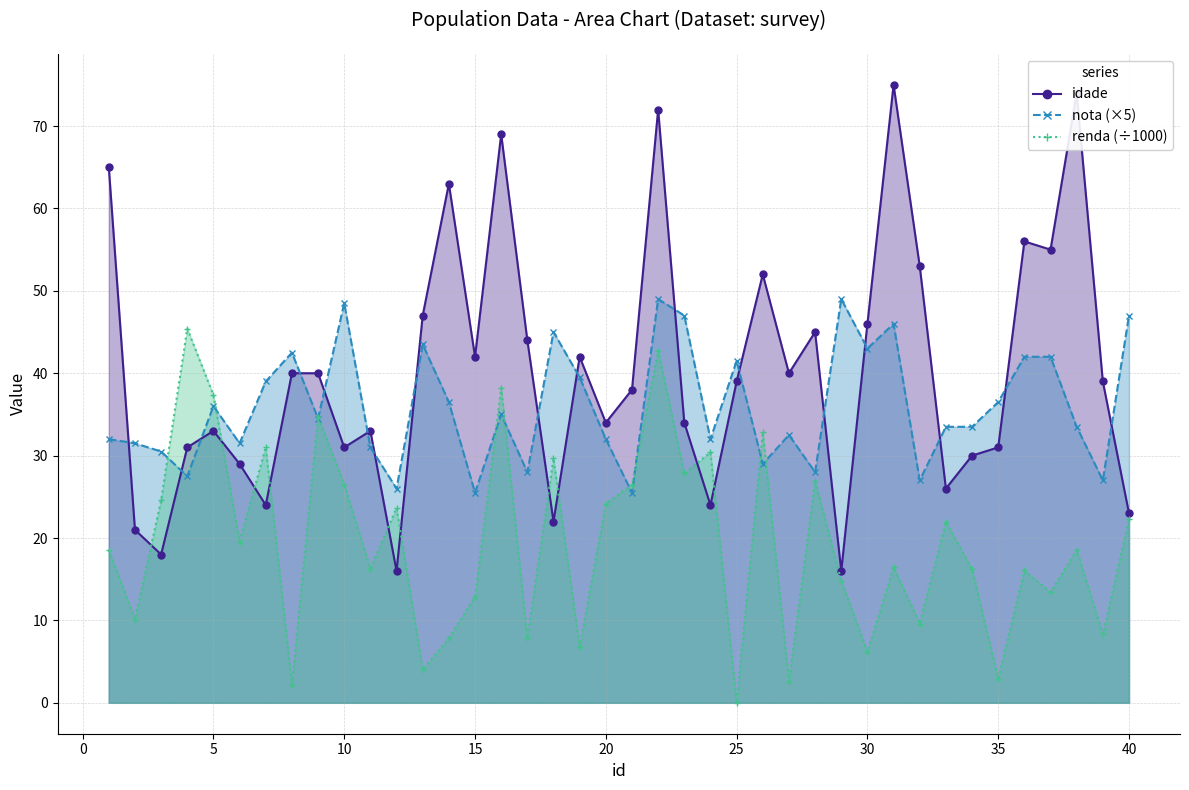

The idade series shows 45.0 at 28. True or false?

True